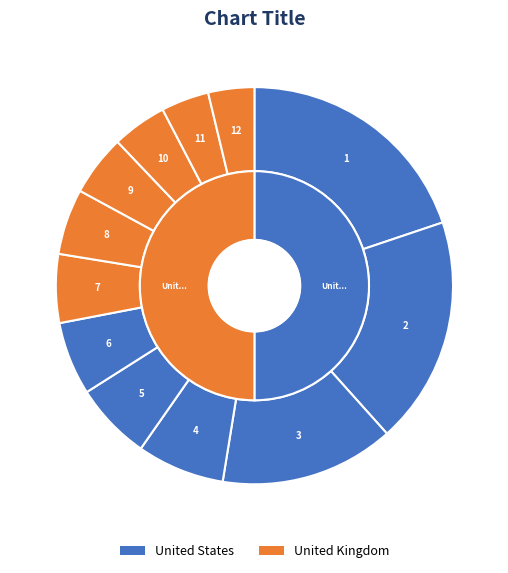

What is the ratio of the value at 11 to the value at 1?

0.2